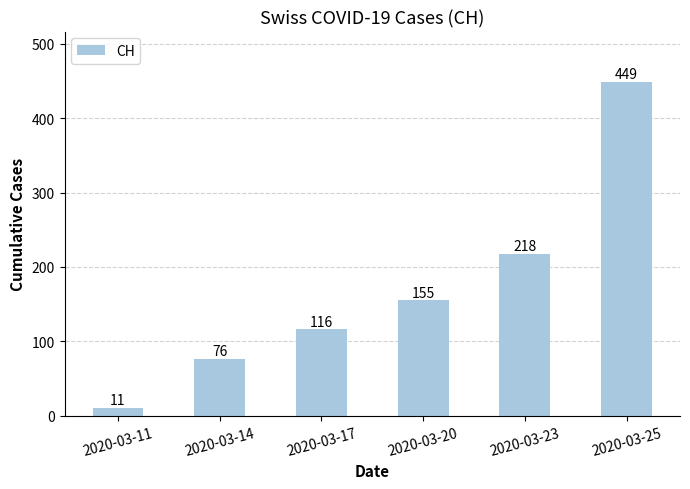

Approximately how many times larger is the value at 2020-03-17 compared to 2020-03-11?

10.5